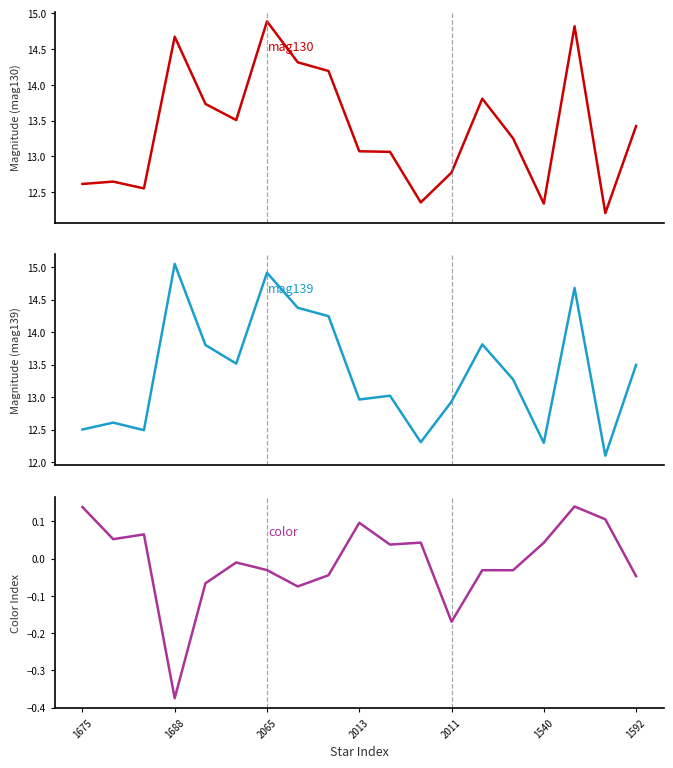

What are all the series names shown in the legend?

mag130, mag139, color